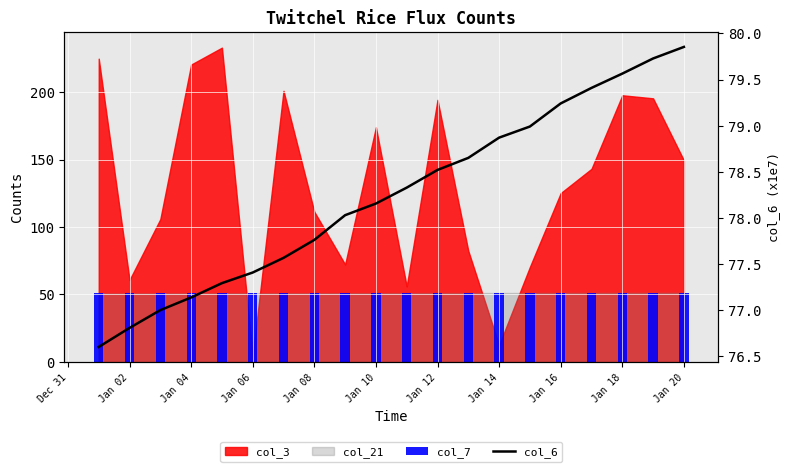

At which label is col_7 closest to 51?

Jan 08